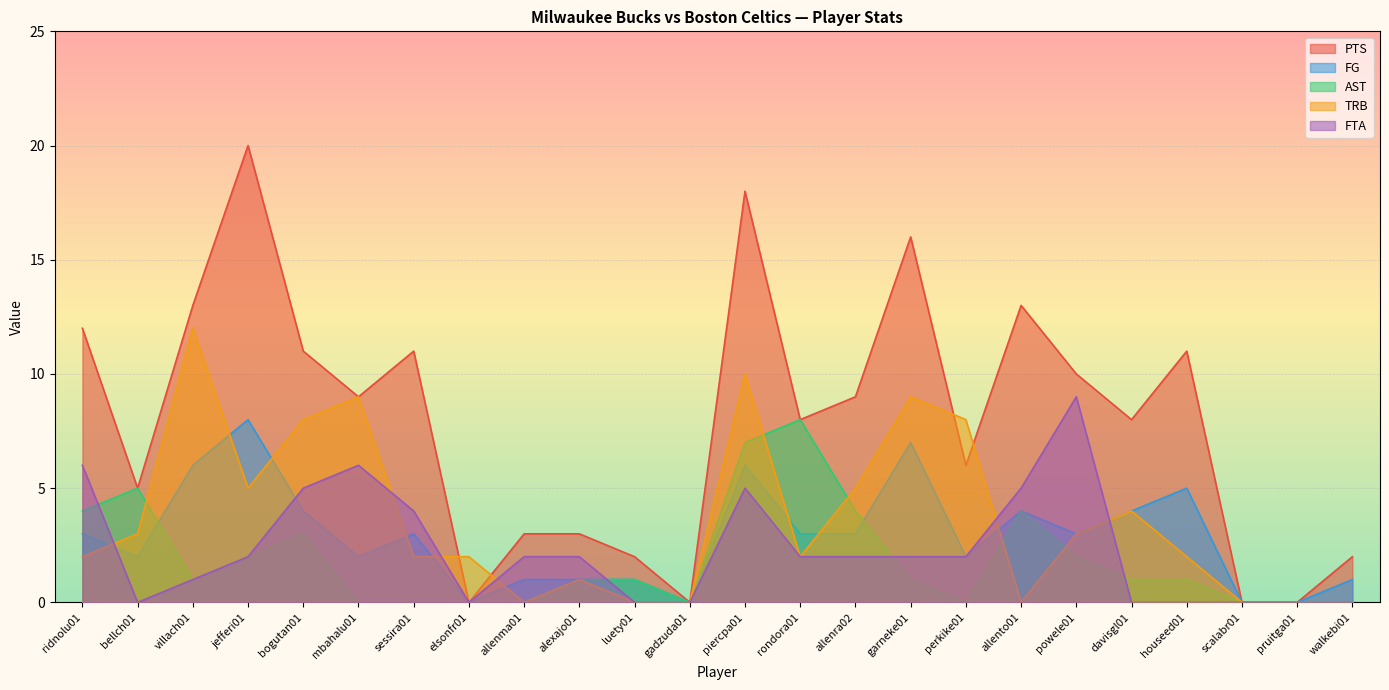

What is the difference between the maximum and minimum values in the AST series?

8